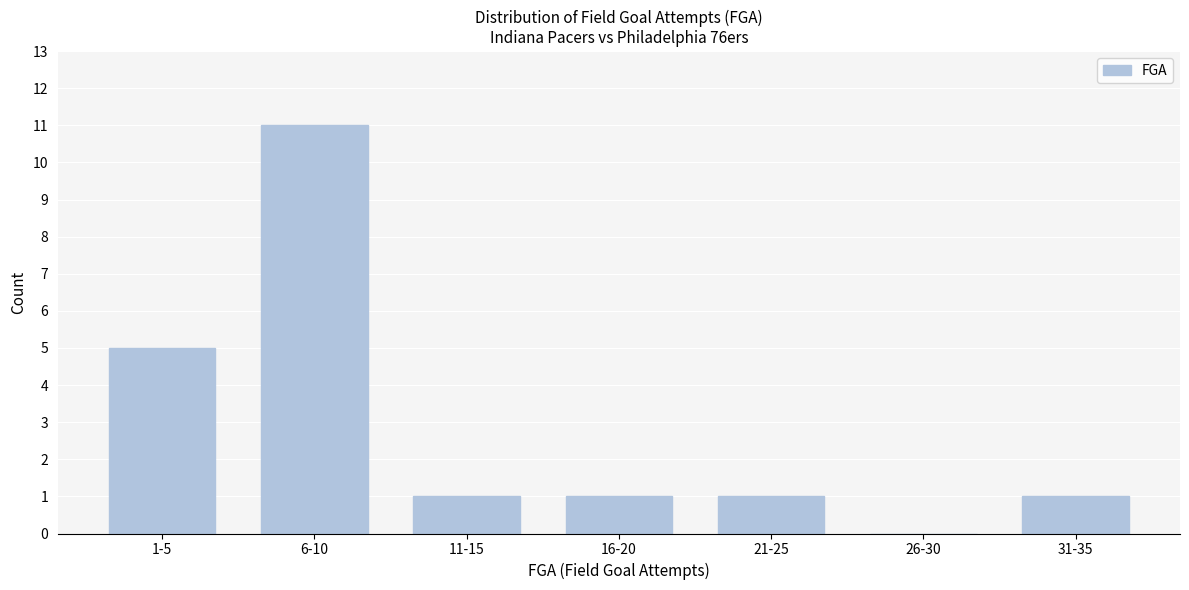

Reading left to right, transcribe all the data shown in this chart.

1-5=5	6-10=11	11-15=1	16-20=1	21-25=1	26-30=0	31-35=1